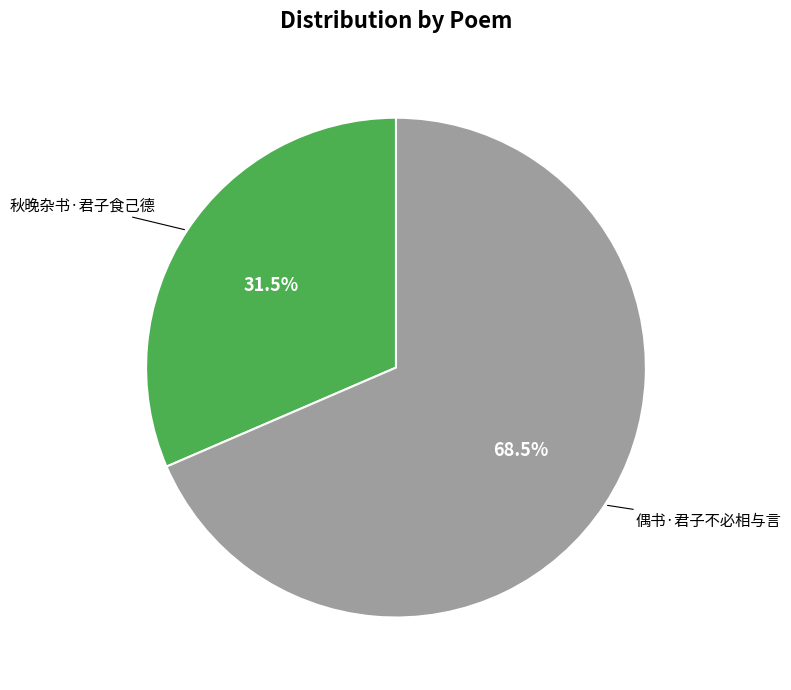

Is there a majority slice in this chart?

Yes